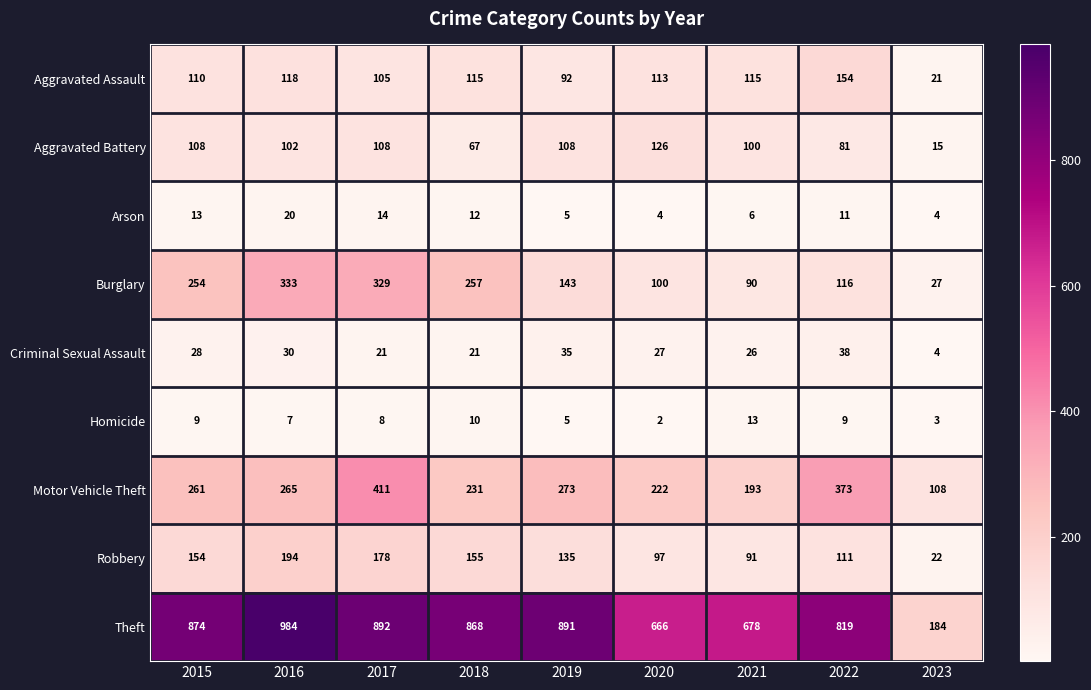

Count the number of categories in the chart.

9